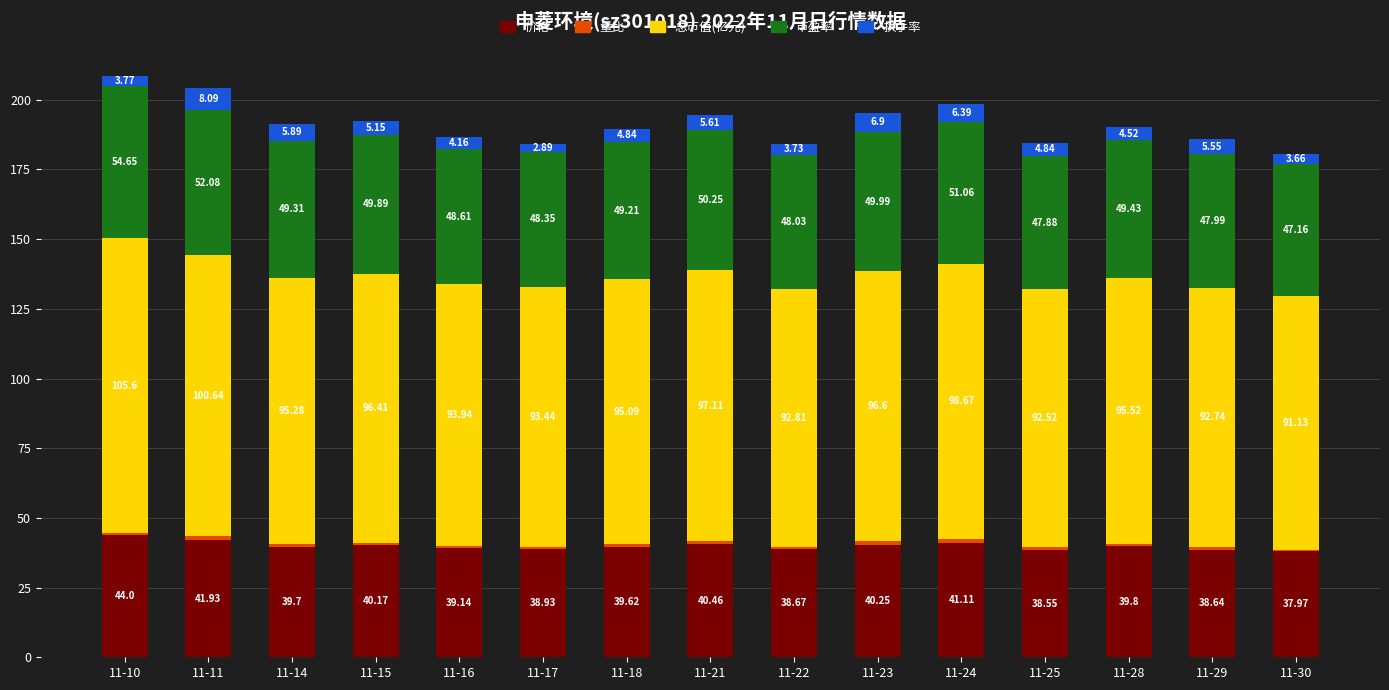

What is the total value across all series at 11-14?

191.3